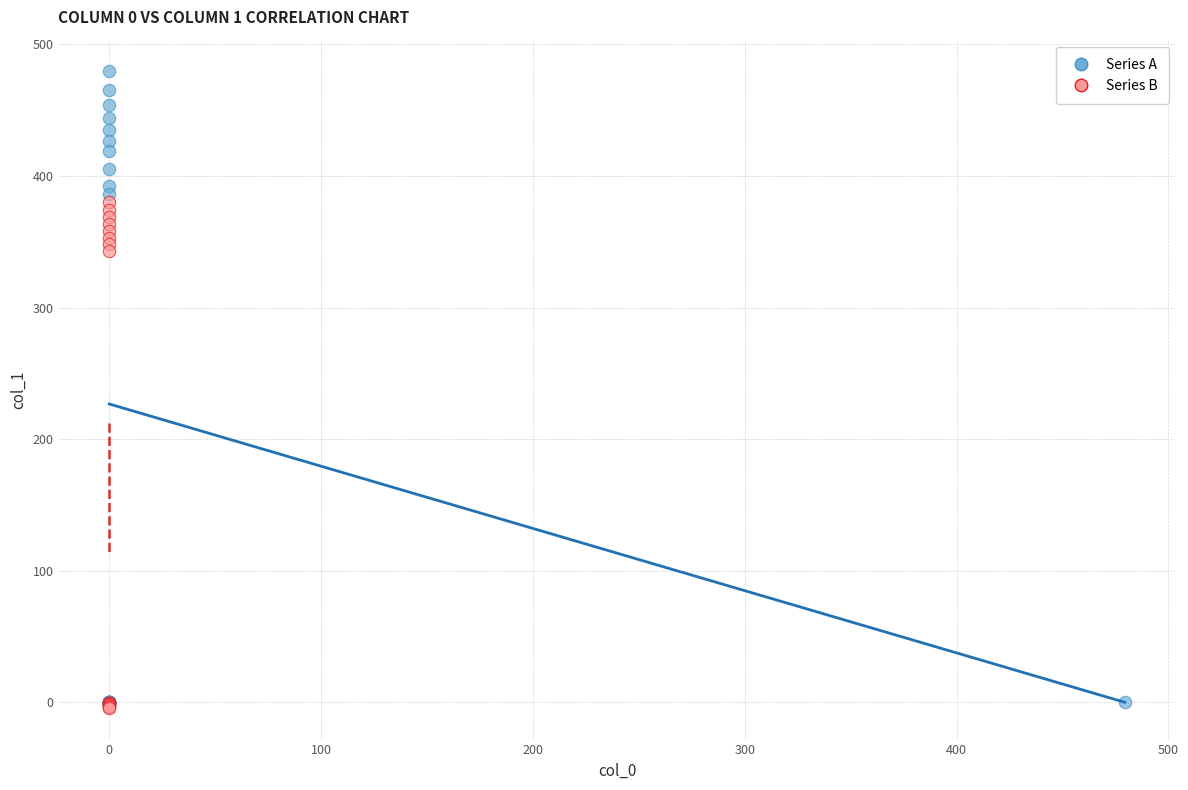

Which series has the widest spread of Y values?

Series A